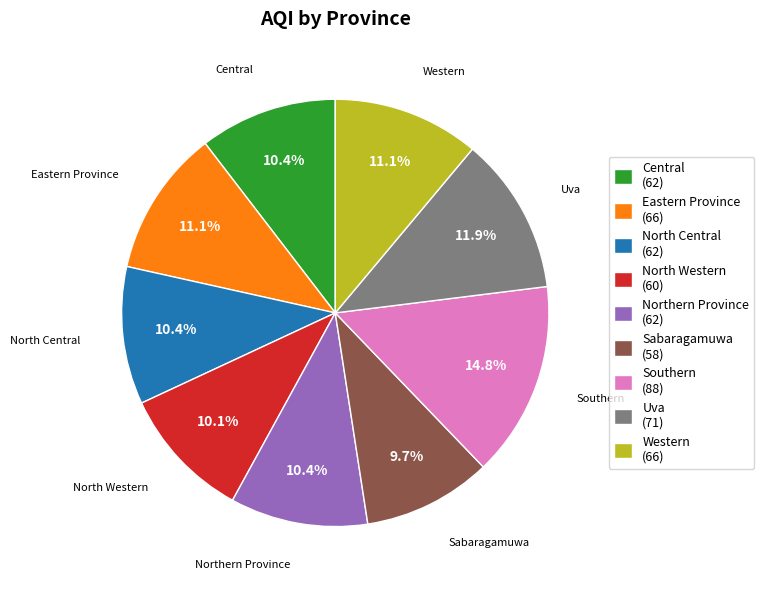

To the nearest percent, what is the difference between the largest and smallest slice percentages?

5%